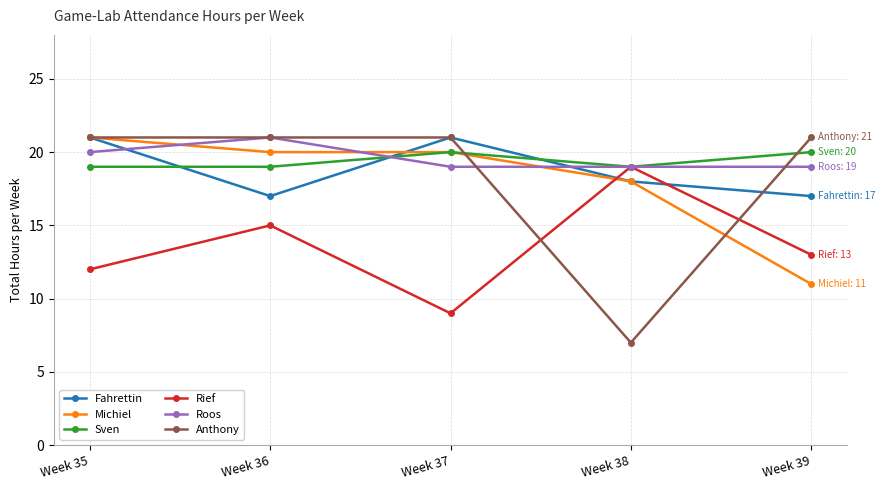

The Fahrettin series shows 17 at Week 36. True or false?

True